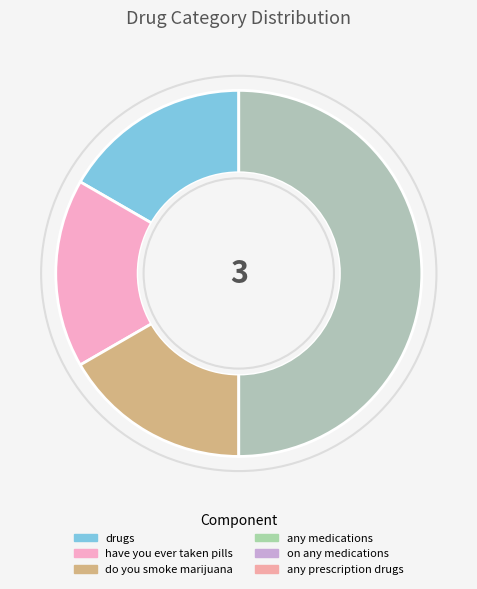

Count the number of slices in the pie.

4